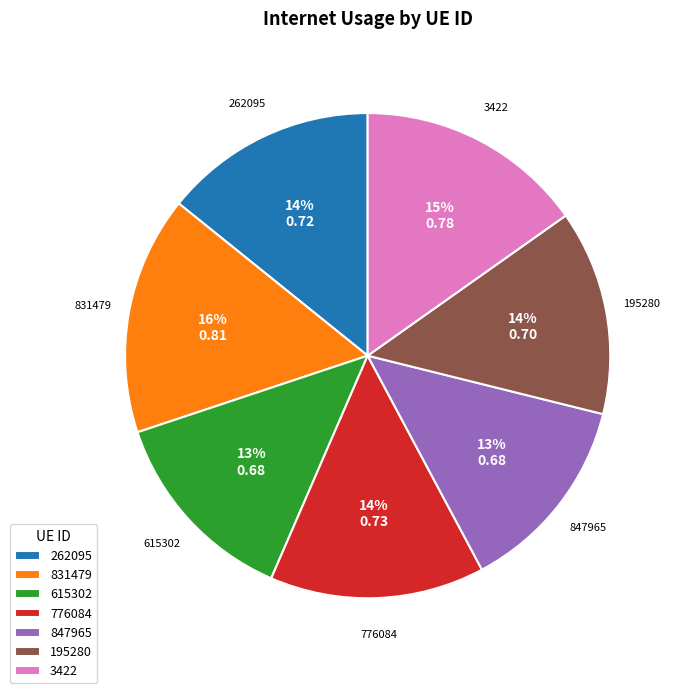

How many slices are in this pie chart?

7